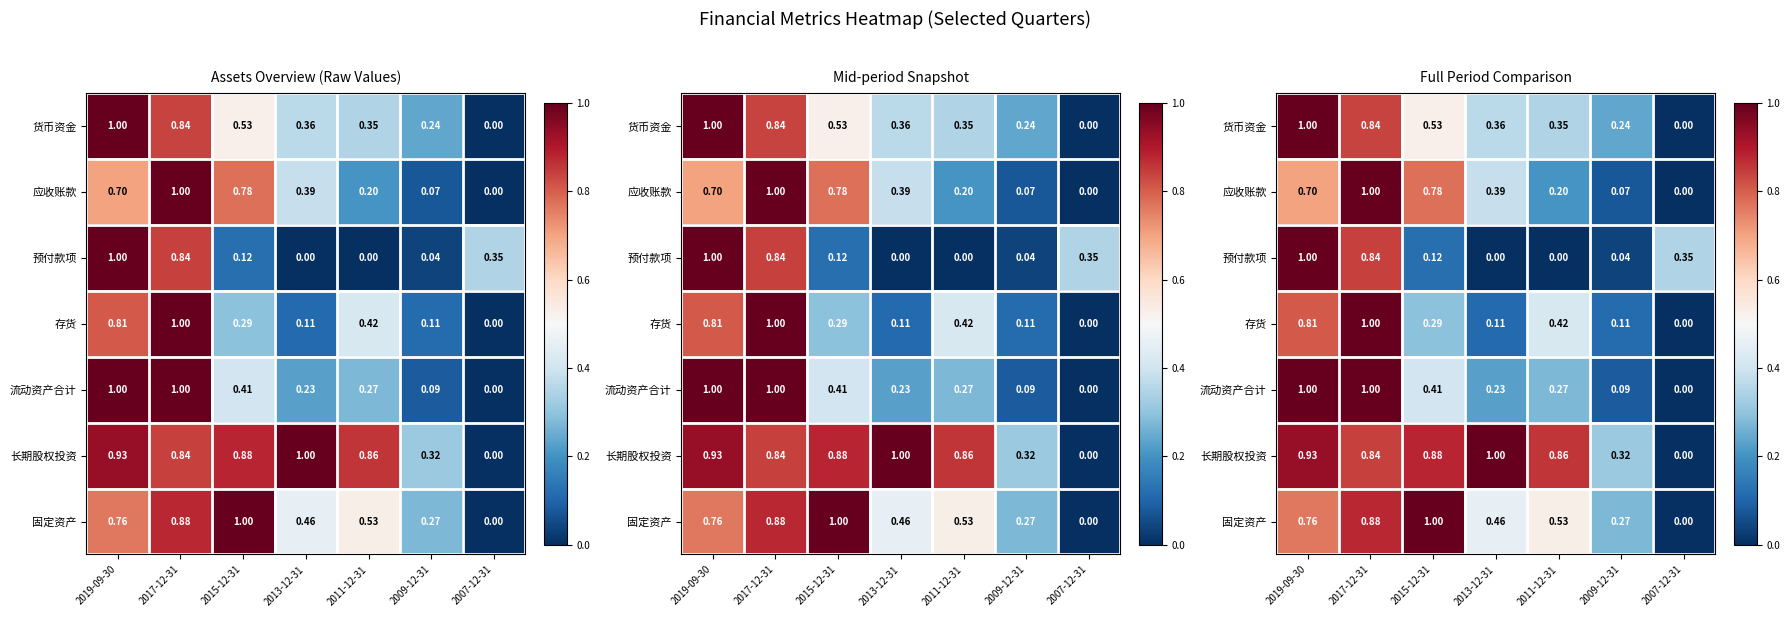

Is it true that 长期股权投资 equals 1.6 at 2019-09-30?

False